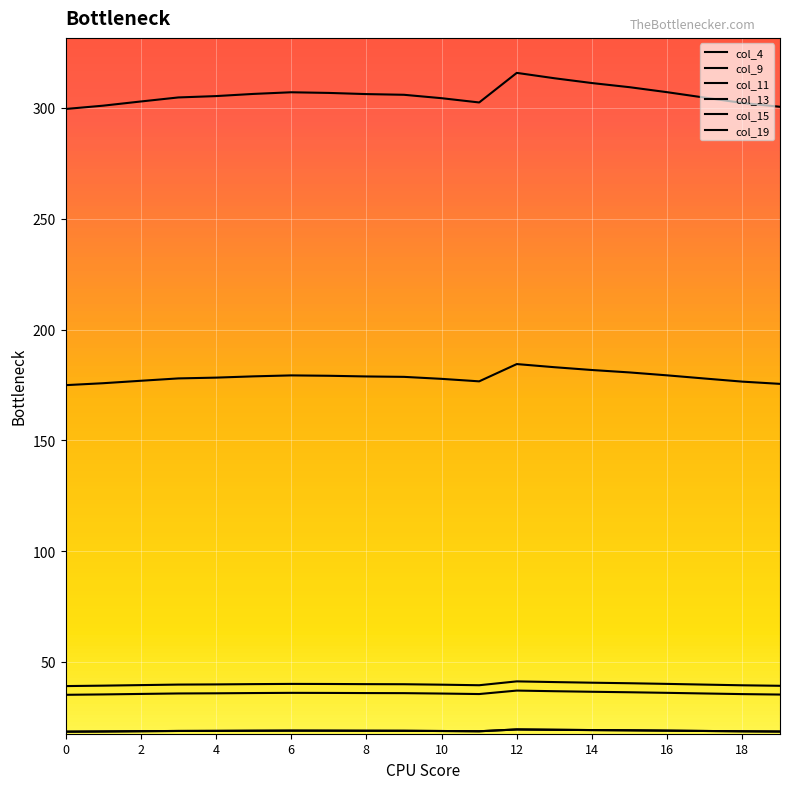

Does the chart display data point markers on the line(s)?

No